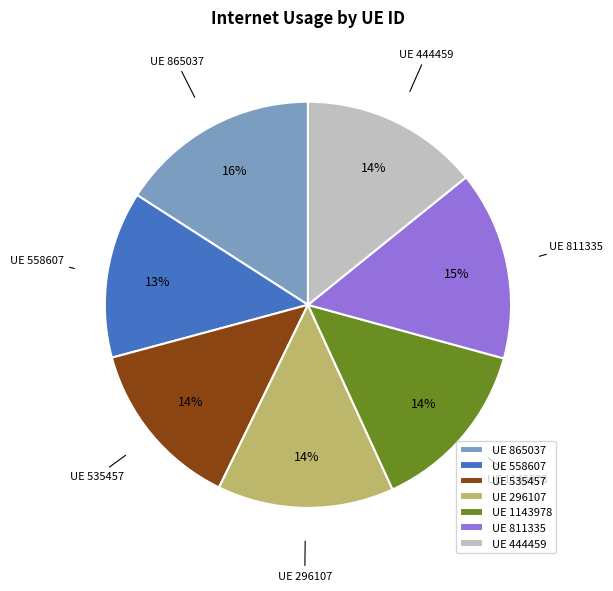

Count the number of slices in the pie.

7